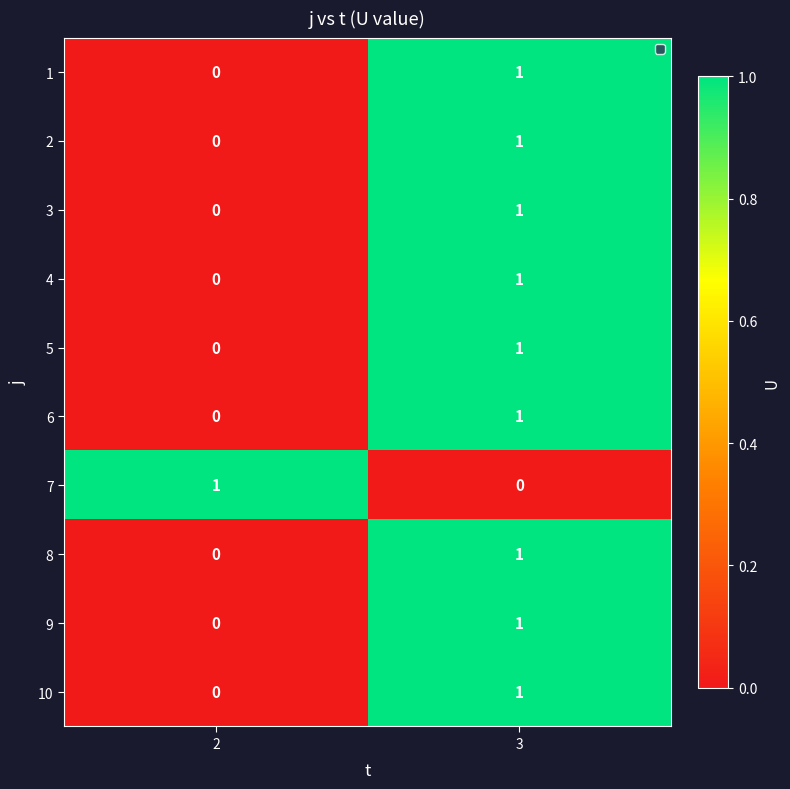

What is the greatest value displayed?

1